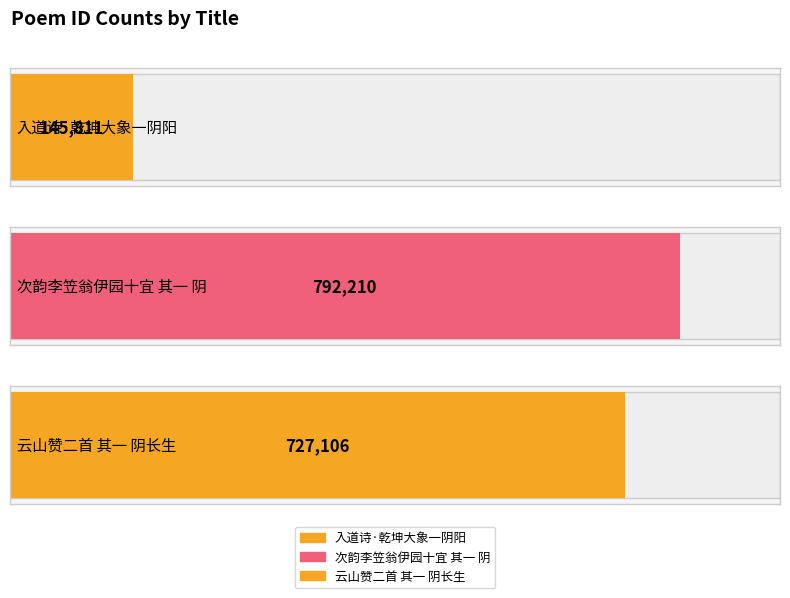

What is the label of the 1st bar from the right?

云山赞二首 其一 阴长生